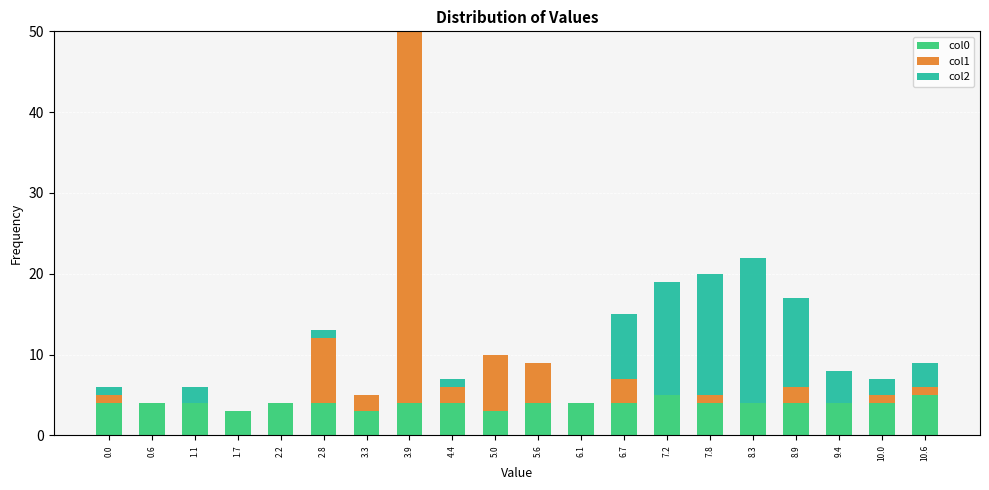

At which category is the sum across all series the highest?

3.9